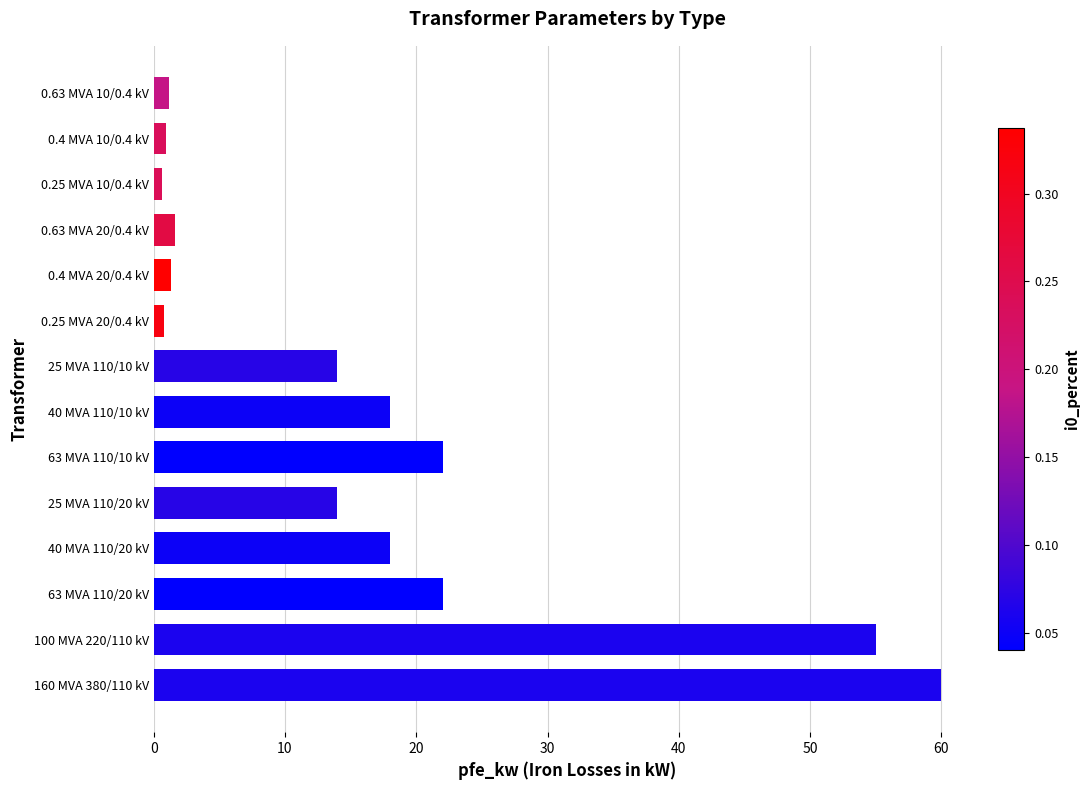

The value at 100 MVA 220/110 kV is 55.0. True or false?

True